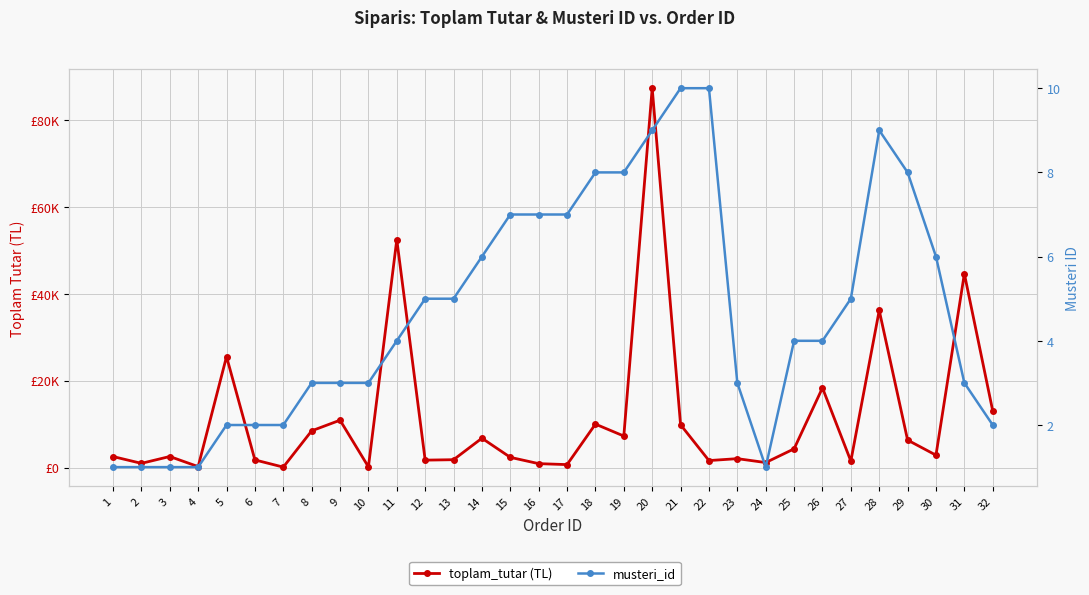

The toplam_tutar (TL) series shows 5189.6 at 21. True or false?

False